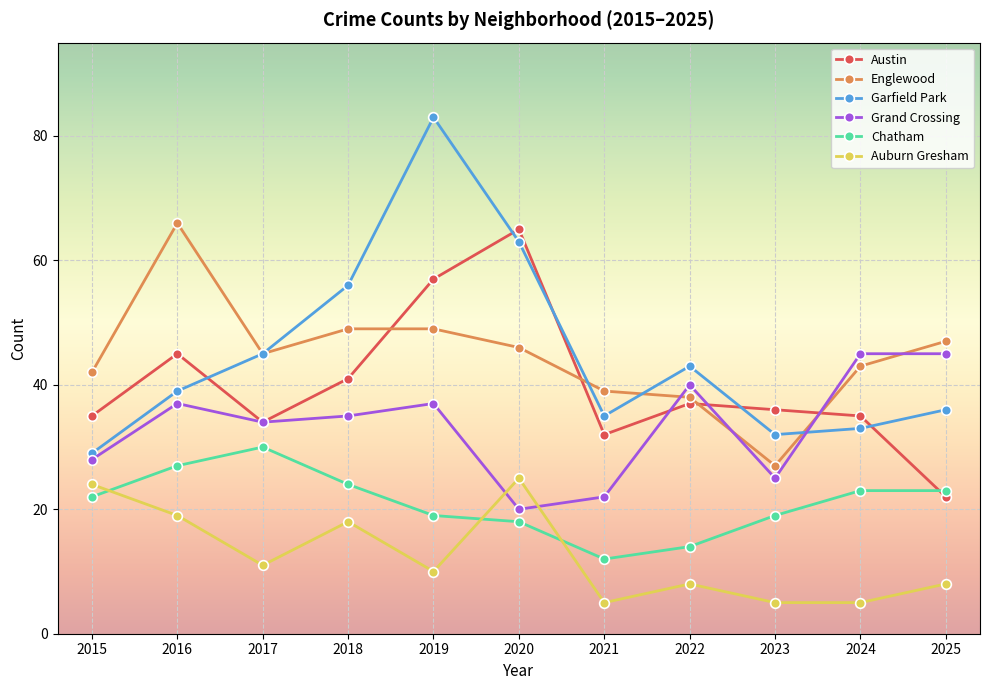

True or false: Grand Crossing has more than 2 interior local peaks.

True